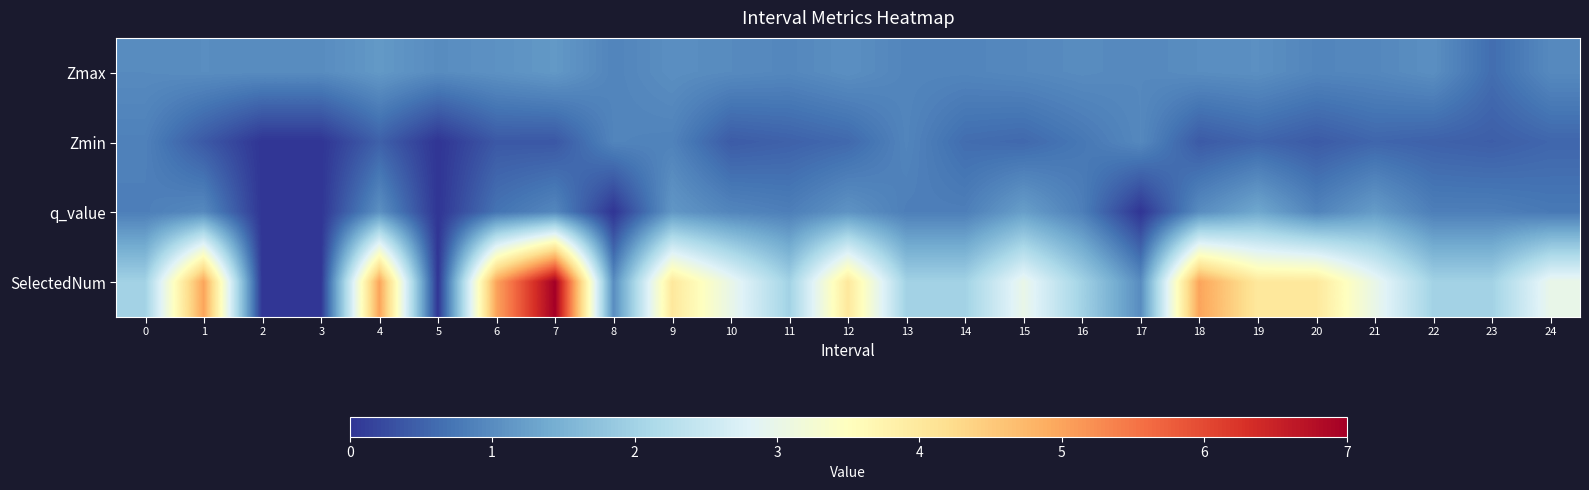

How many distinct data groups are displayed?

4